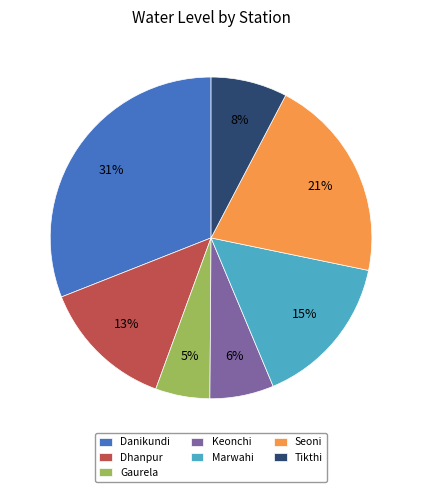

To the nearest percent, what is the average slice percentage?

14%